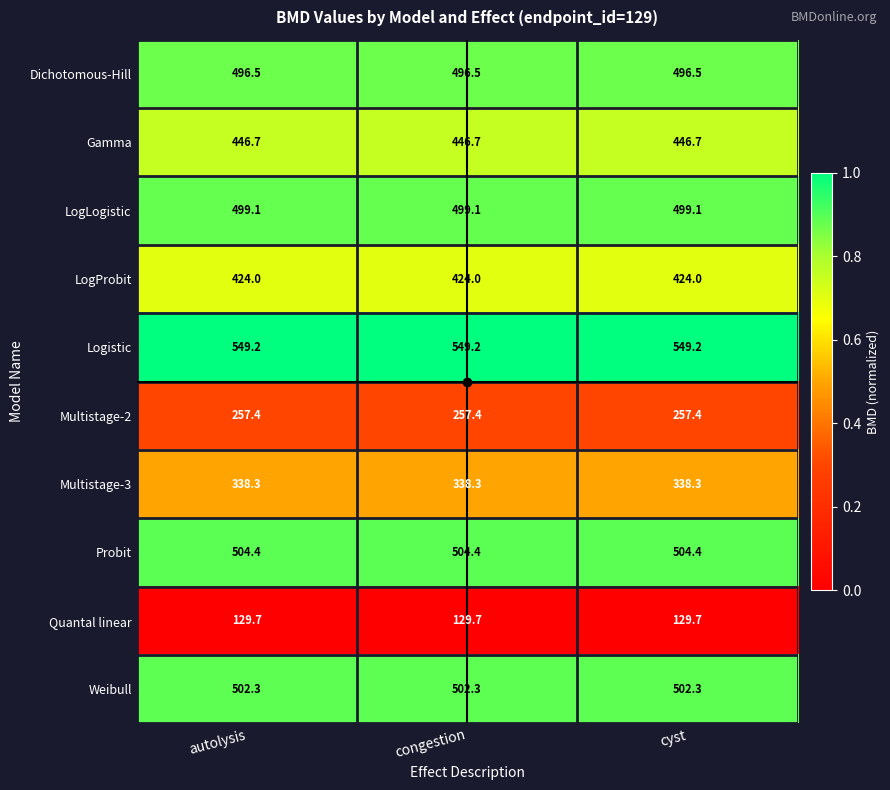

What is the average value of the Multistage-3 series?

338.3